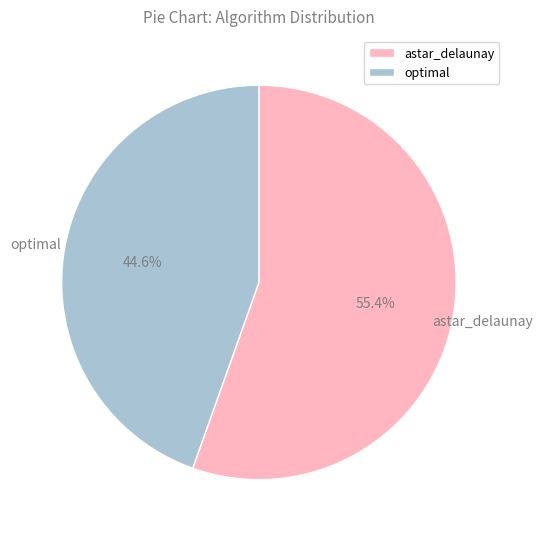

To the nearest percent, what percentage of the pie is optimal?

45%